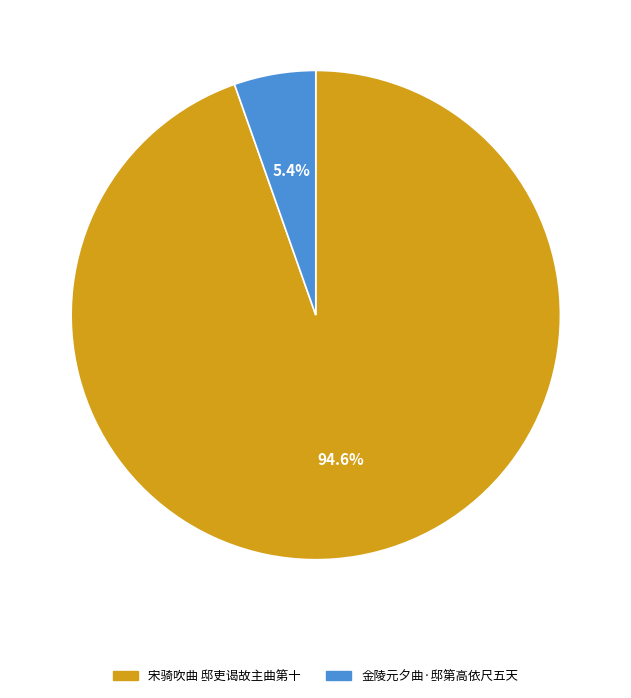

Is there any slice that represents more than half of the pie?

Yes